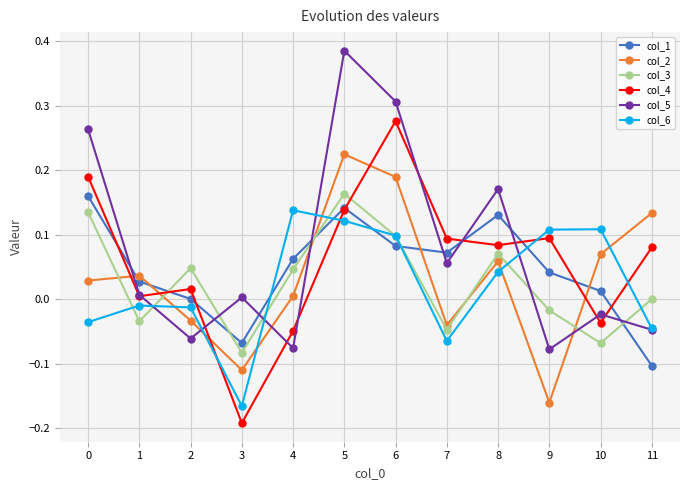

Which label corresponds to the smallest value in the chart?

3